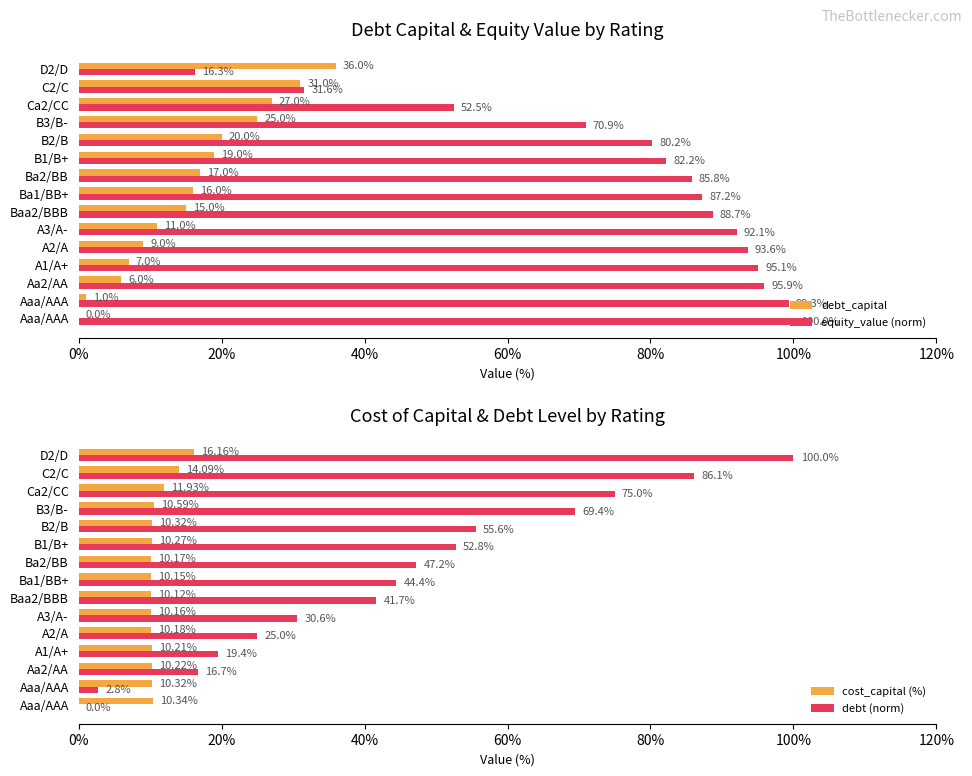

Which series has the largest total across all categories?

equity_value (norm)